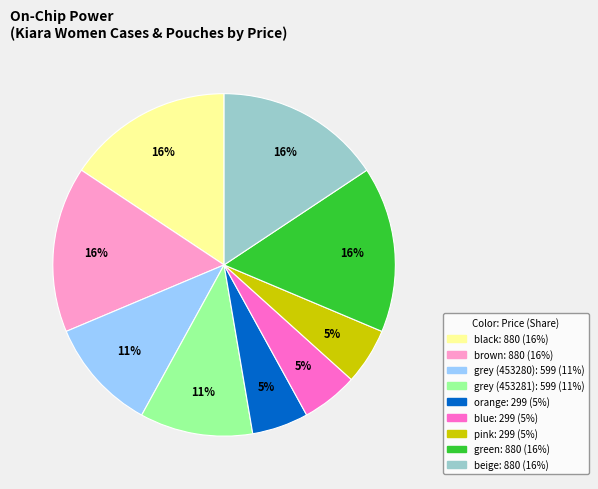

Is there any slice that represents more than half of the pie?

No